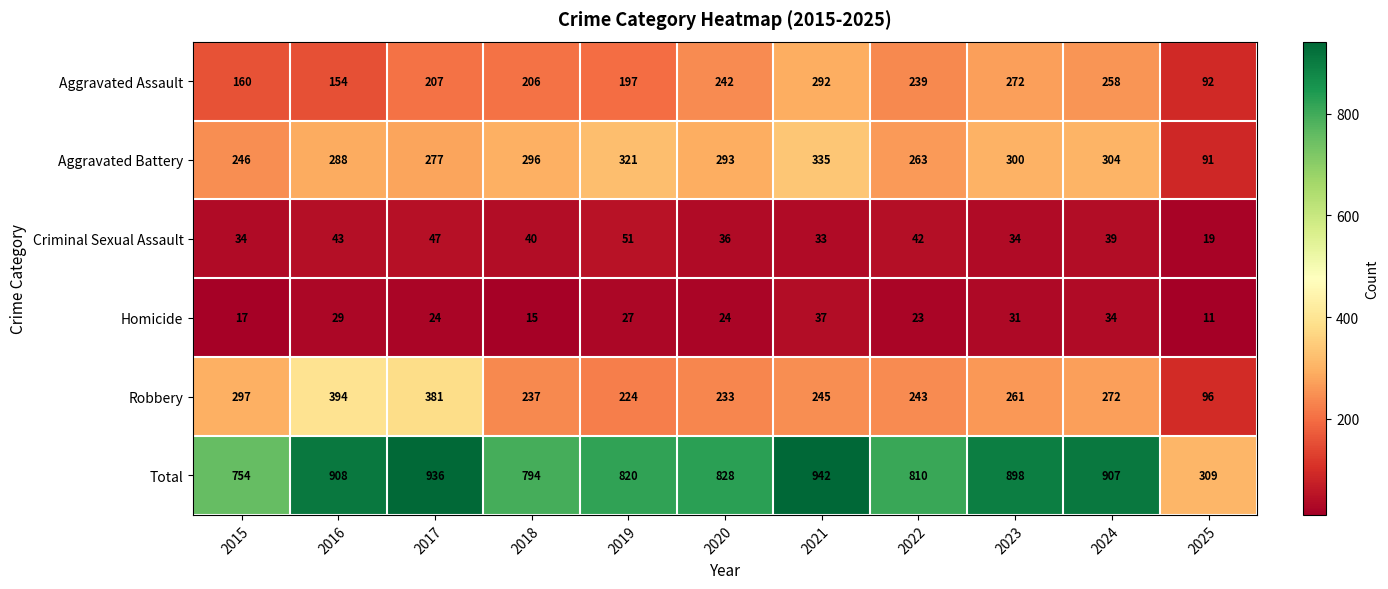

What is the total value across all series at 2018?

1588